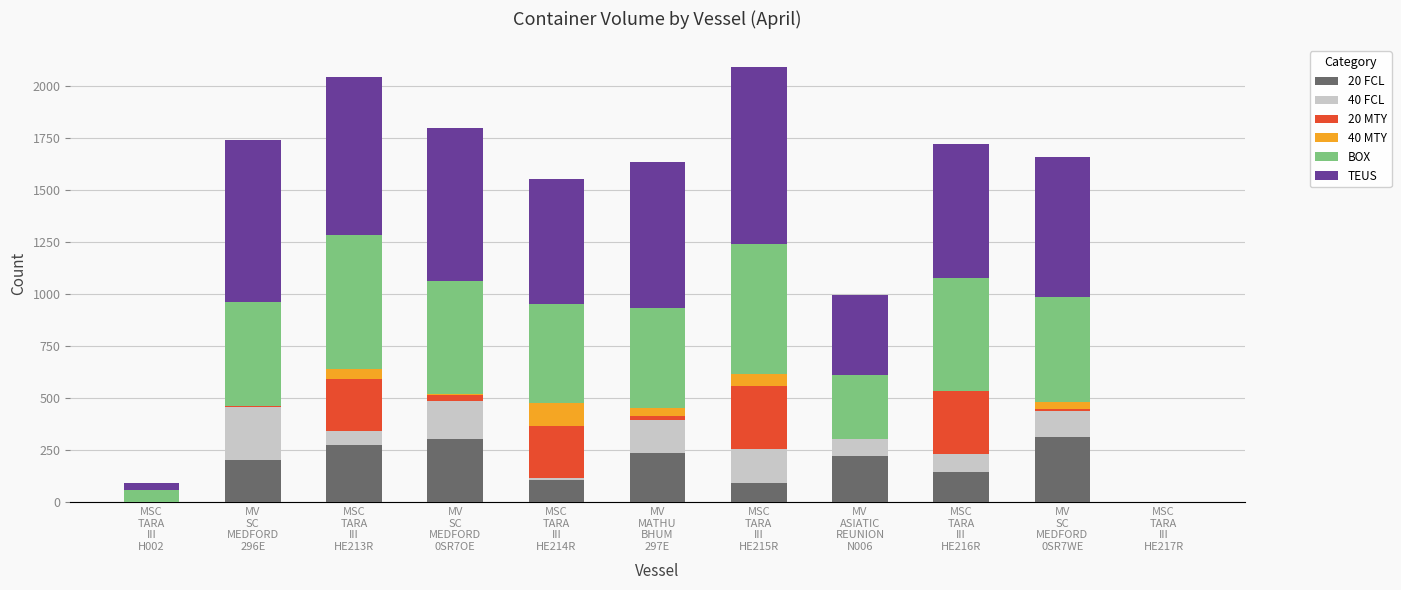

How many categories are shown in the chart?

11